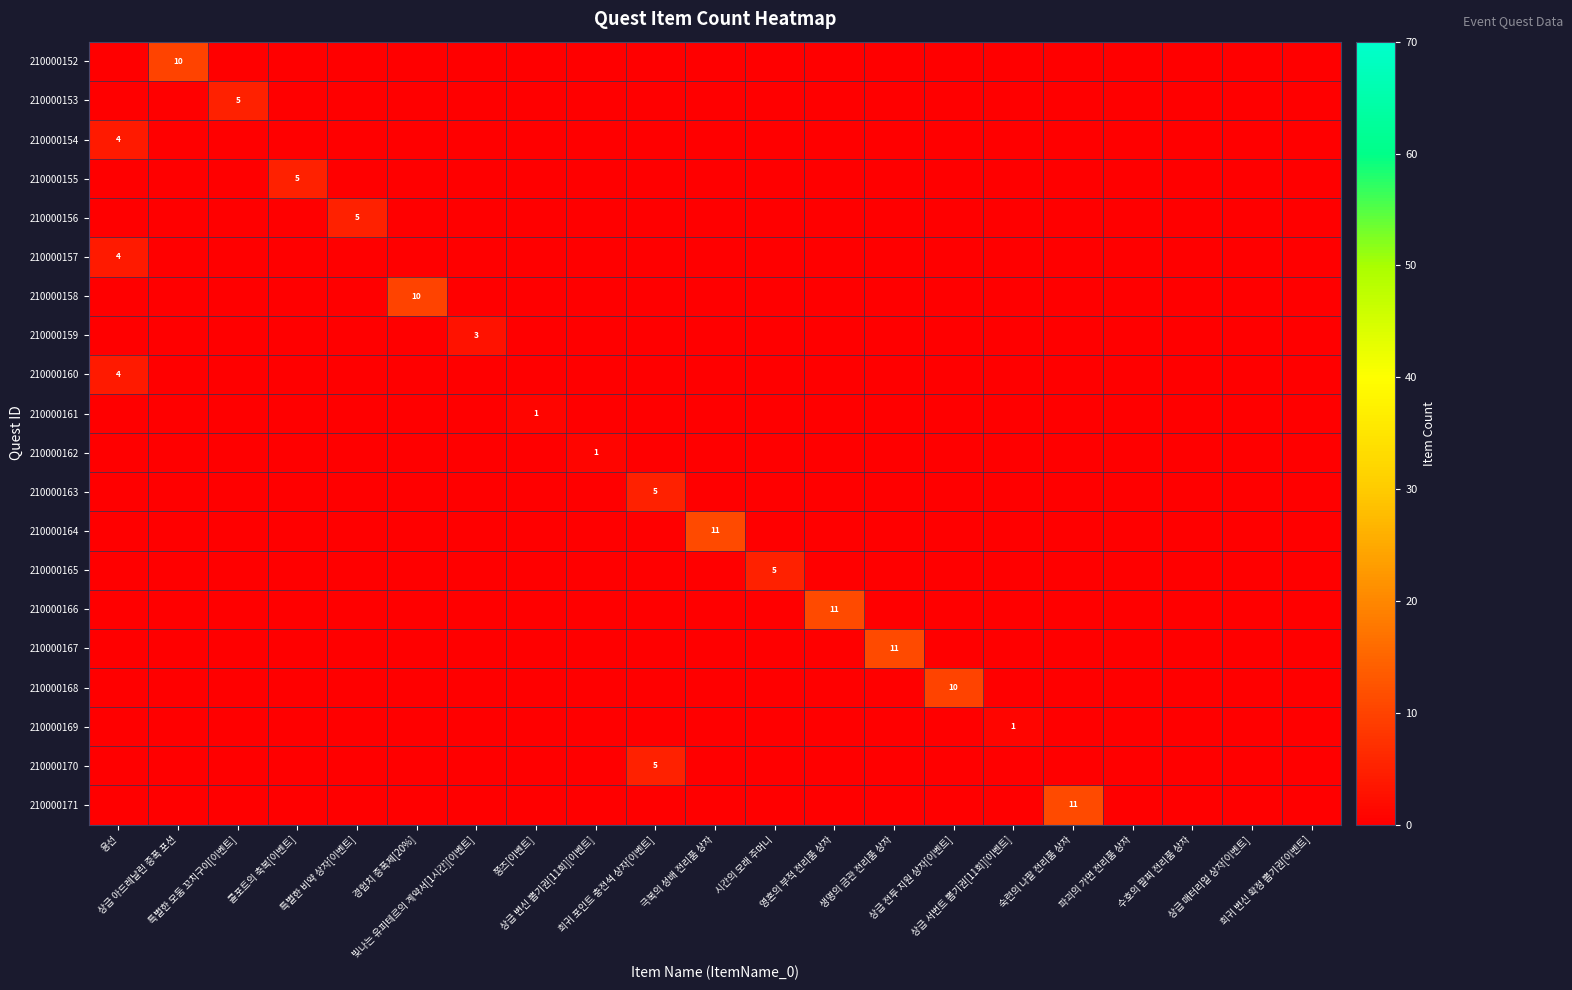

The value of 210000156 at 빛나는 유피테르의 계약서[1시간][이벤트] is 2. True or false?

False